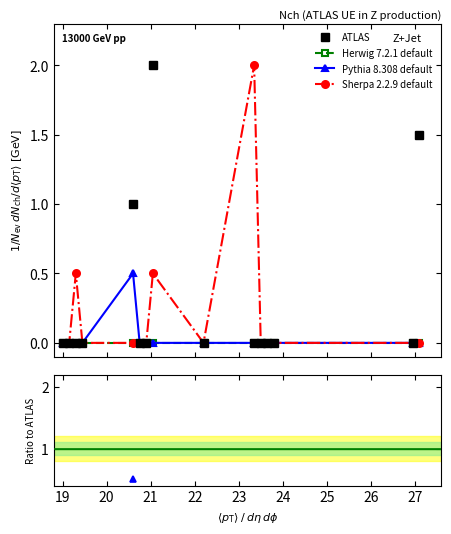

What are all the series names shown in the legend?

ATLAS, Herwig 7.2.1 default, Pythia 8.308 default, Sherpa 2.2.9 default